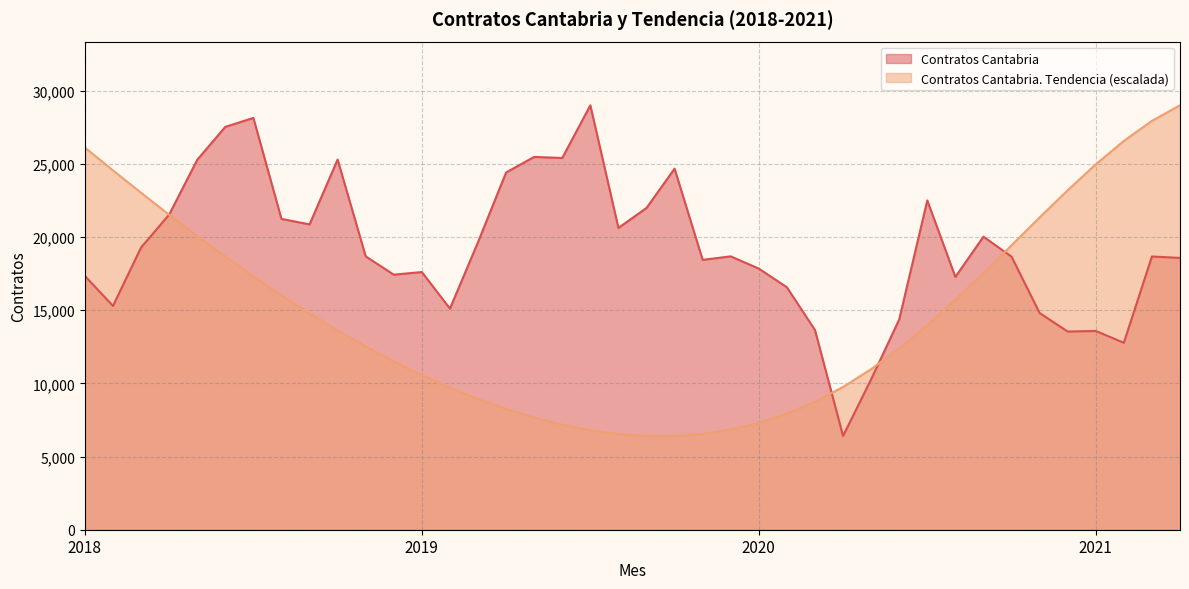

What are all the series names shown in the legend?

Contratos Cantabria, Contratos Cantabria. Tendencia (escalada)